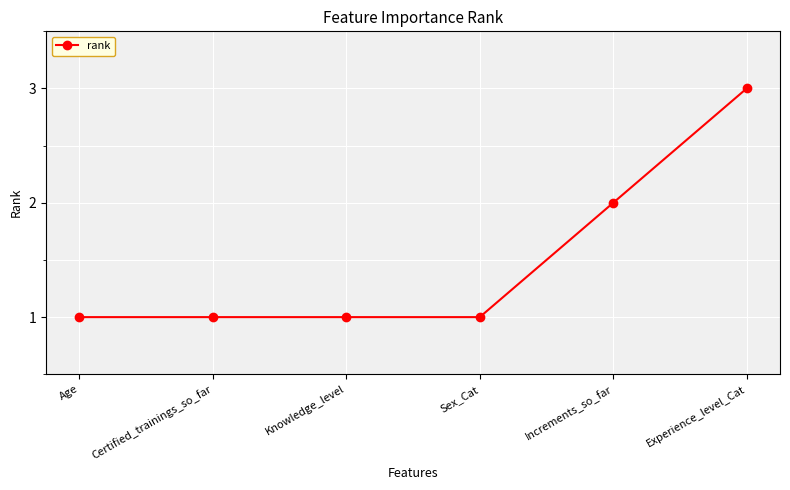

What is the change in value from Certified_trainings_so_far to Experience_level_Cat?

+2